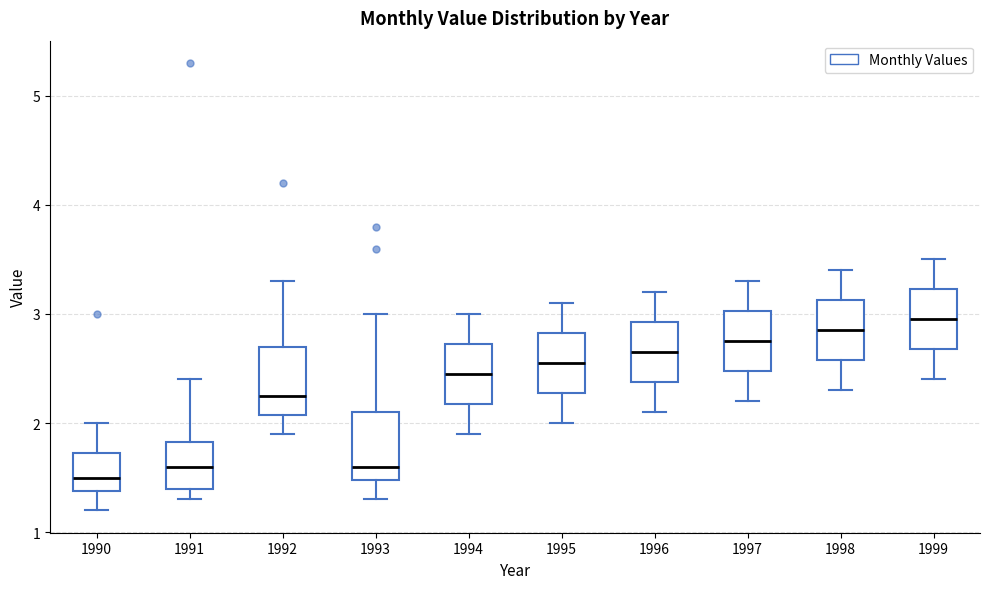

Reading left to right, read every box against the y-axis: the position of its median line, the range the box covers, and the ends of its whiskers. The values are not printed on the chart, so give them approximately, as read against the axis.

1990: median 1.5, box 1.4 to 1.7, whiskers 1.2 to 2.0
1991: median 1.6, box 1.4 to 1.8, whiskers 1.3 to 2.4
1992: median 2.3, box 2.1 to 2.7, whiskers 1.9 to 3.3
1993: median 1.6, box 1.5 to 2.1, whiskers 1.3 to 3.0
1994: median 2.5, box 2.2 to 2.7, whiskers 1.9 to 3.0
1995: median 2.6, box 2.3 to 2.8, whiskers 2.0 to 3.1
1996: median 2.7, box 2.4 to 2.9, whiskers 2.1 to 3.2
1997: median 2.8, box 2.5 to 3.0, whiskers 2.2 to 3.3
1998: median 2.9, box 2.6 to 3.1, whiskers 2.3 to 3.4
1999: median 3.0, box 2.7 to 3.2, whiskers 2.4 to 3.5